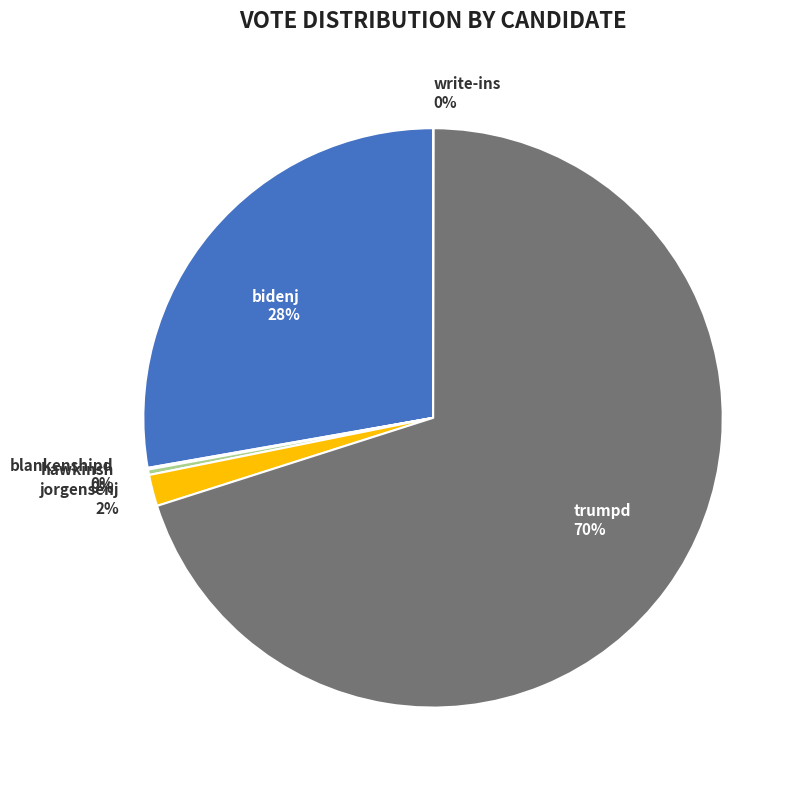

To the nearest percent, what is the difference between the largest and smallest slice percentages?

70%